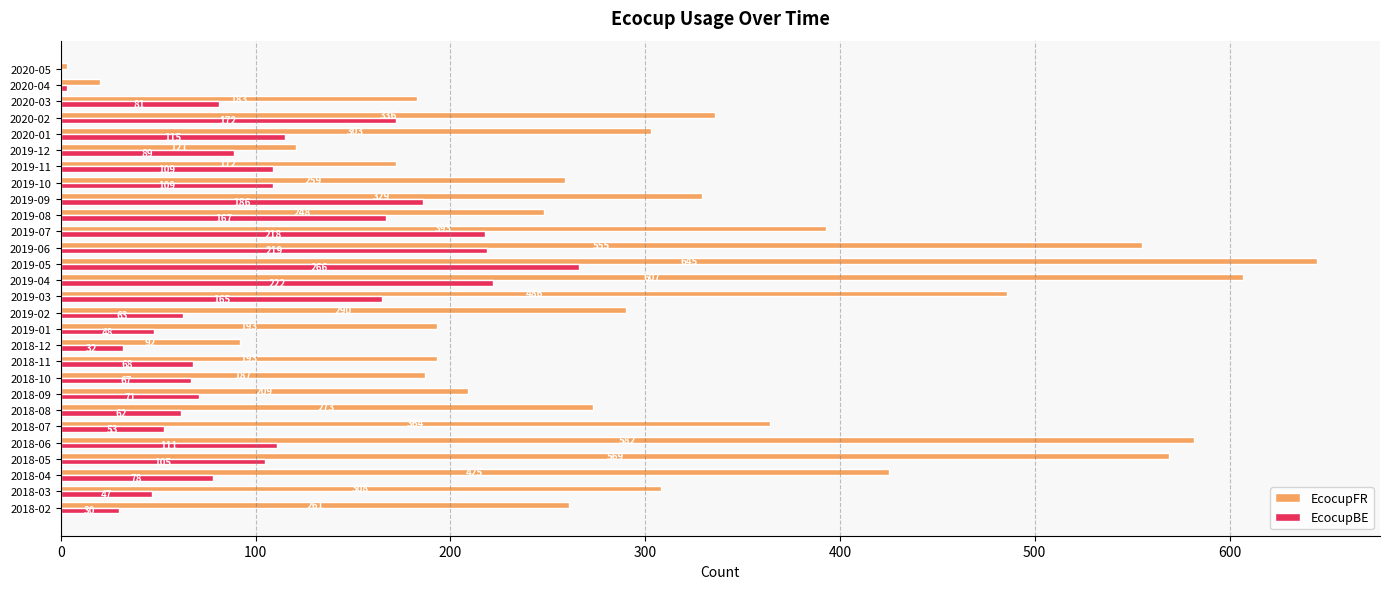

Count the number of data series in this chart.

2